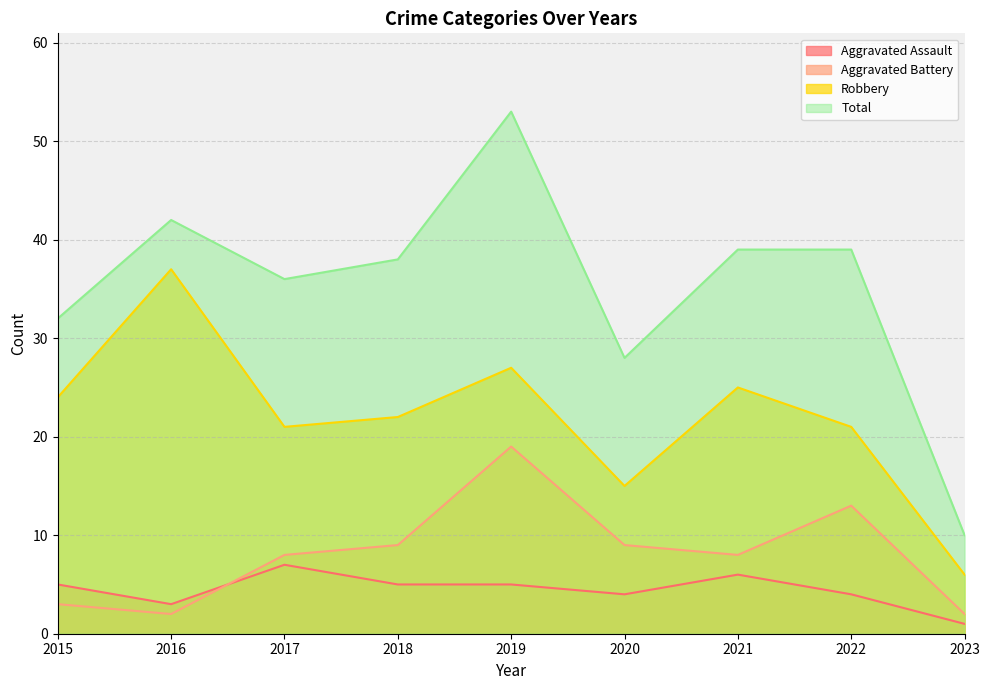

The value of Aggravated Assault at 2021 is 2. True or false?

False